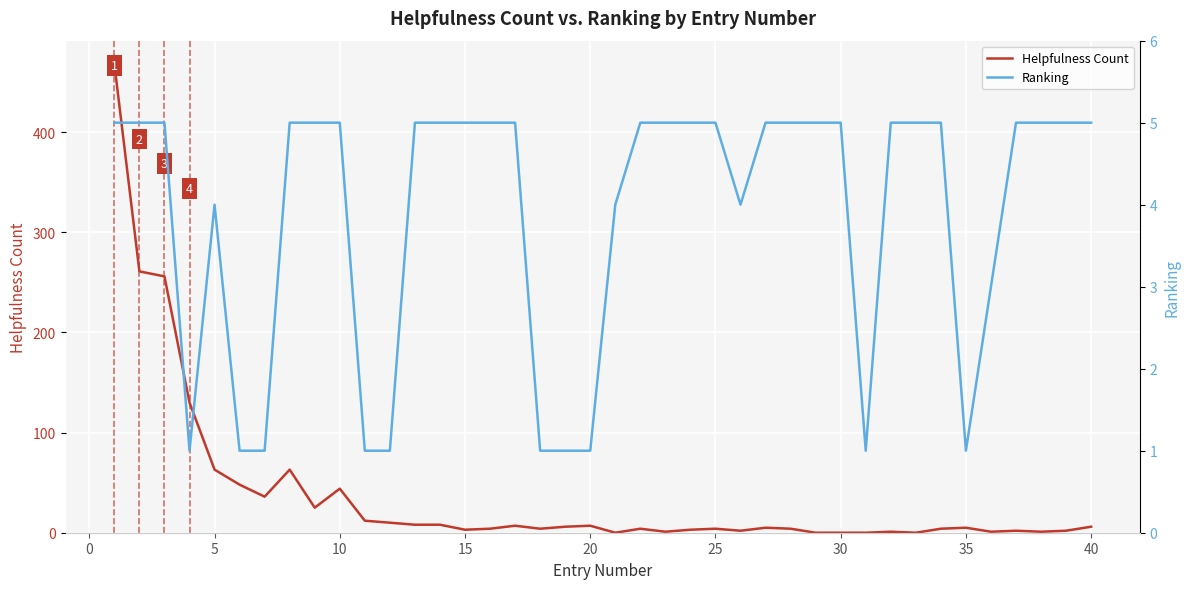

True or false: Helpfulness Count has a value of 23 at 10.

False